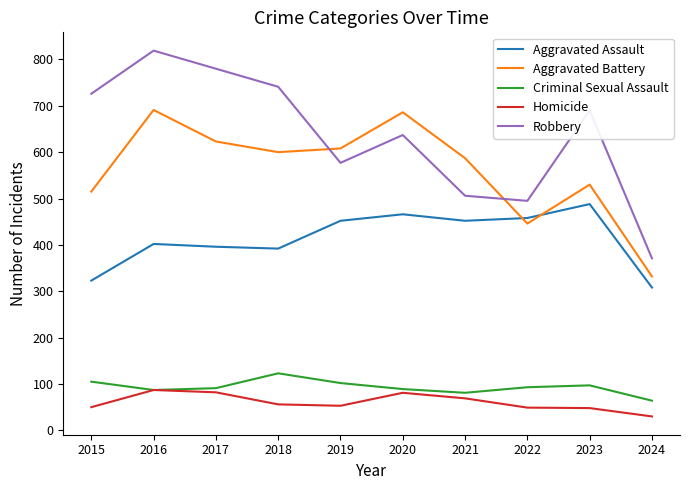

Is the value of Criminal Sexual Assault at 2024 greater than the value of Aggravated Battery at 2023?

No